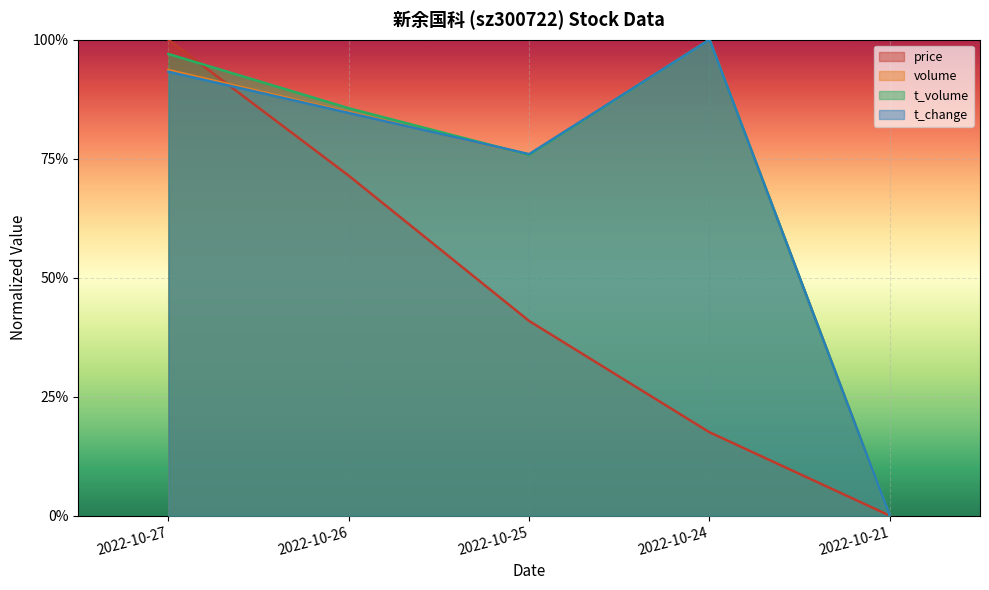

Where is t_volume nearest to the value 0?

2022-10-21